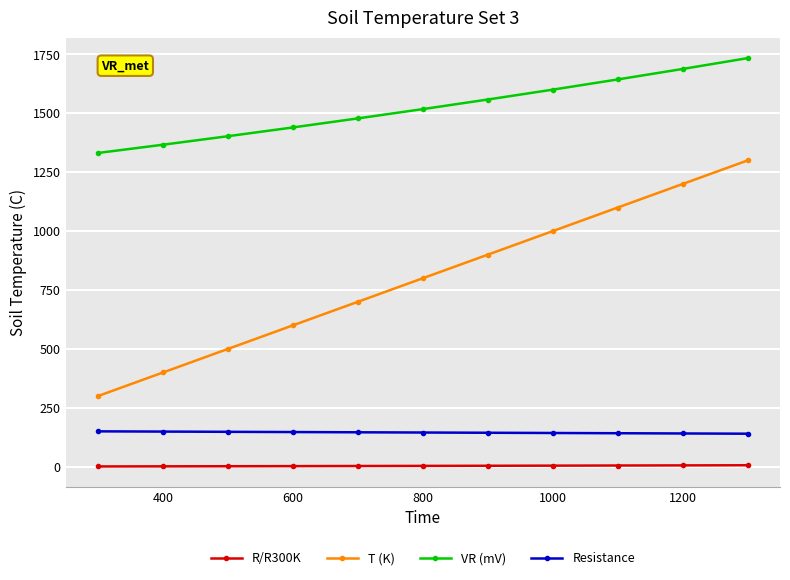

Which series has the largest range (max minus min)?

T (K)